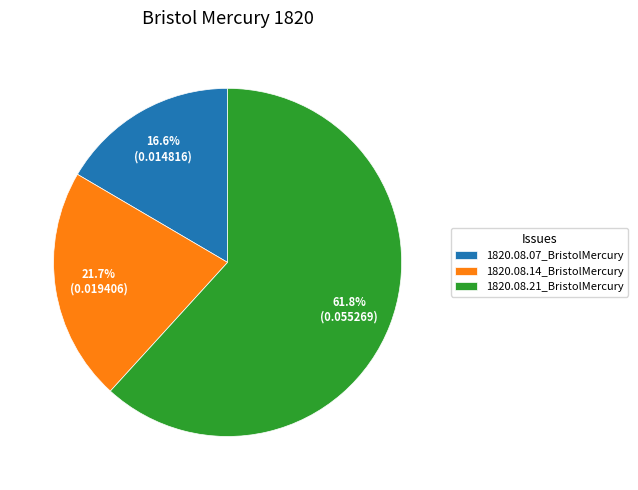

How many segments does this pie chart have?

3